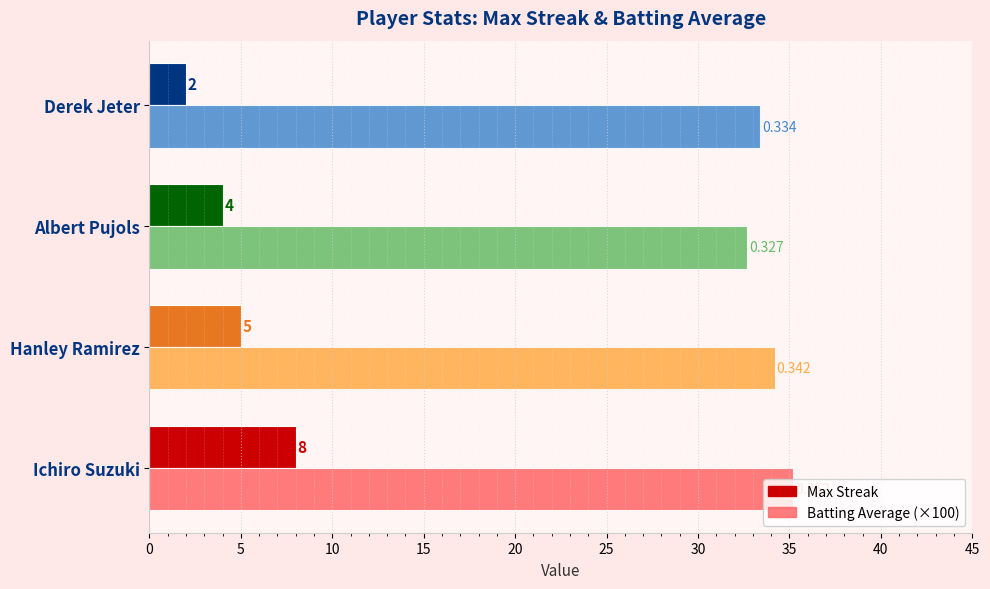

How many distinct data groups are displayed?

2